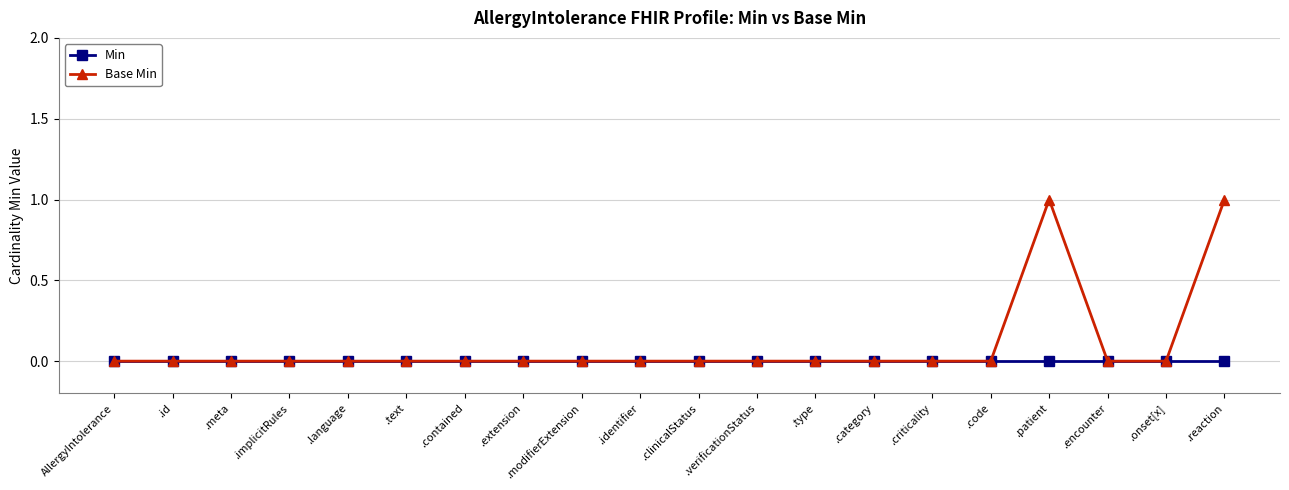

What is the maximum value shown in the chart?

1